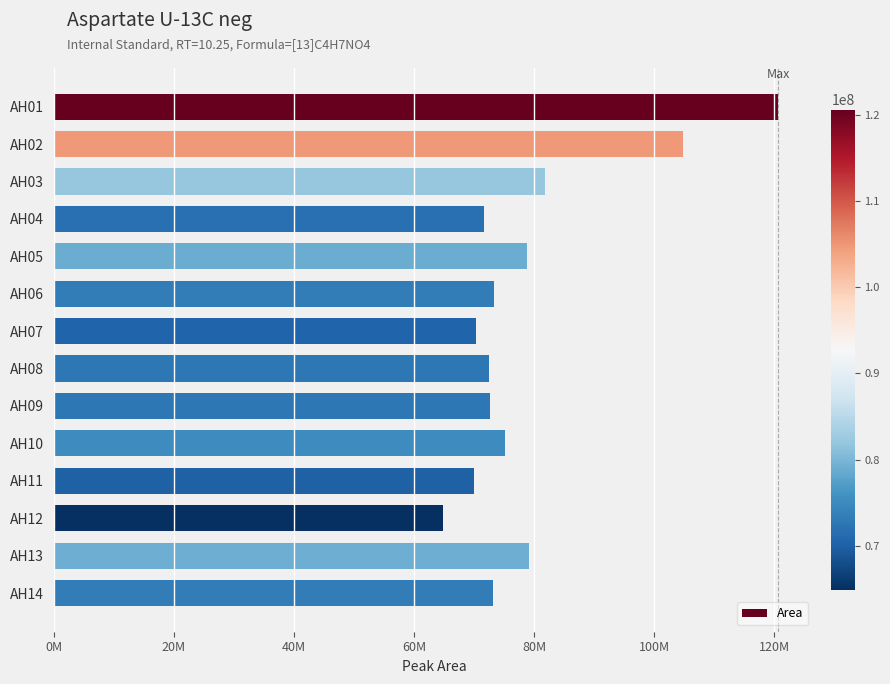

Does the chart contain any negative values?

No